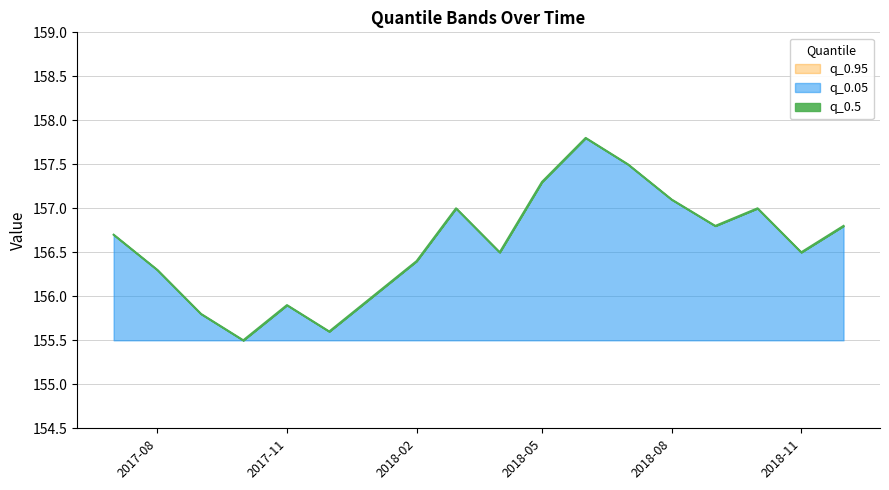

Which category has the highest value across all series?

2018-06-01